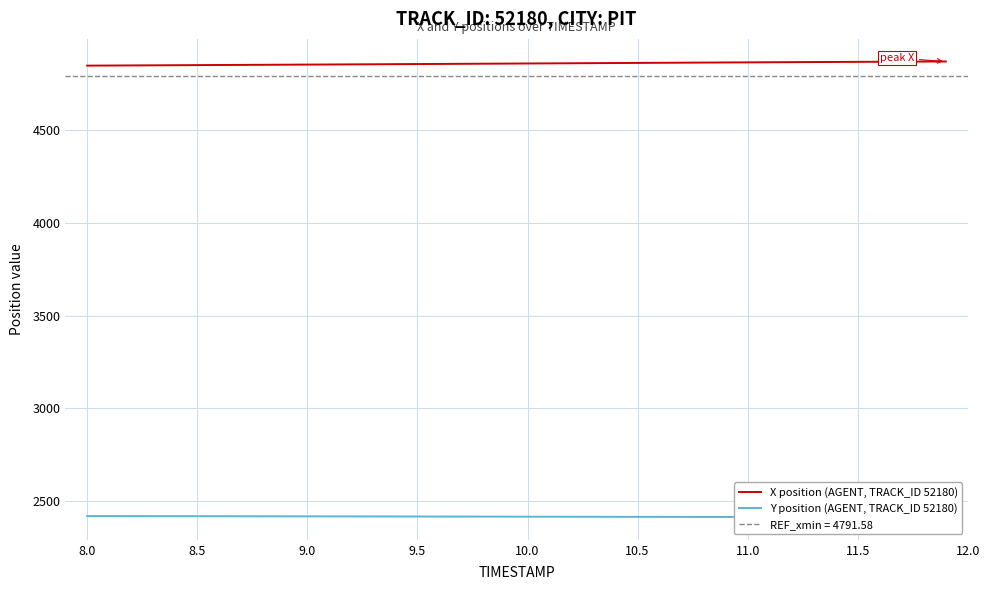

What is the label of the 2nd point from the left?

8.0